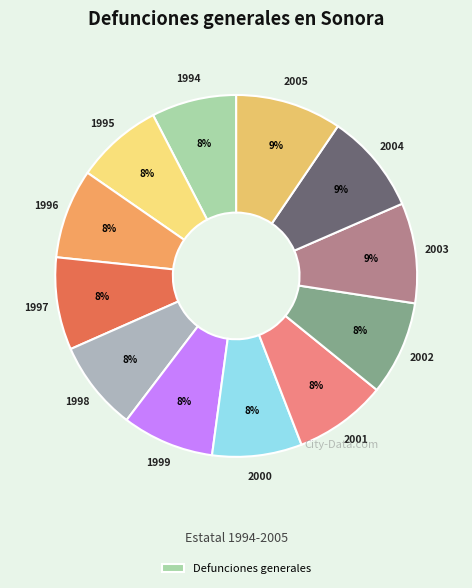

Which slice is the largest?

2005